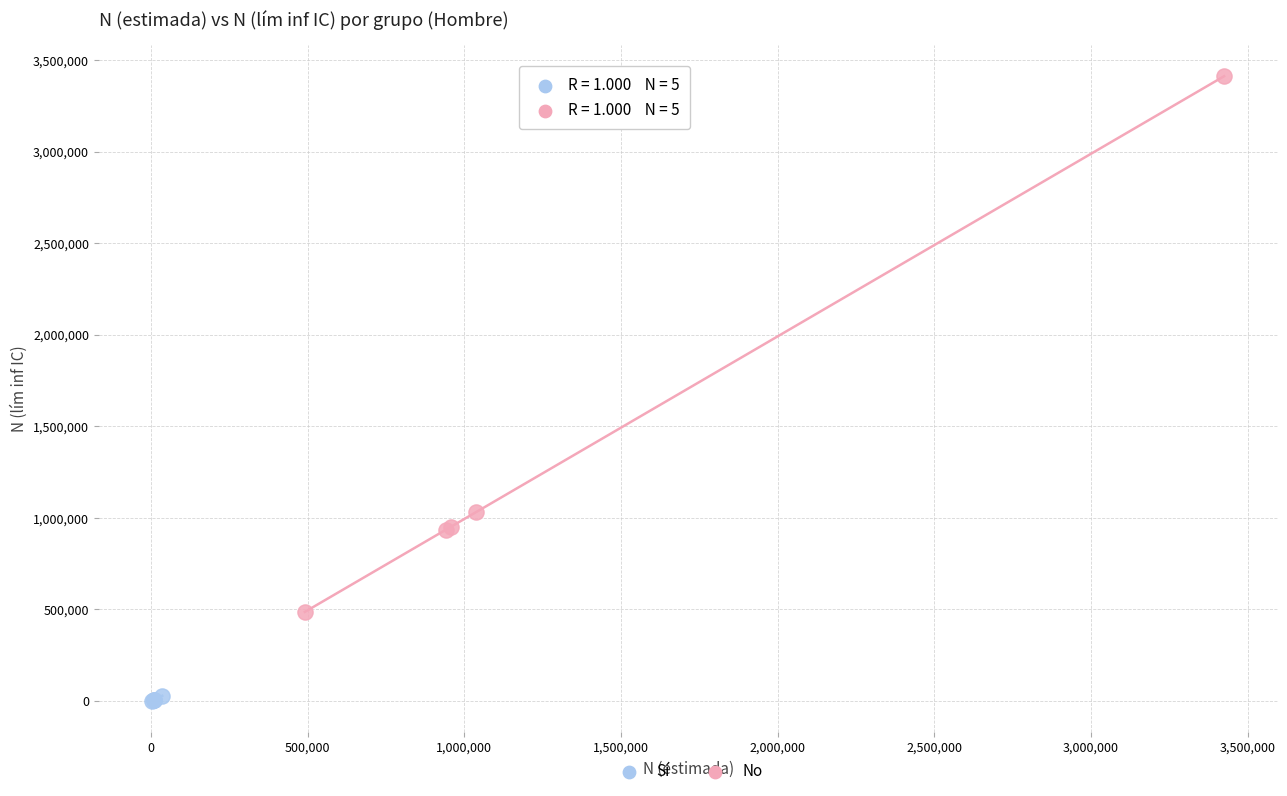

Which series reaches the maximum Y coordinate?

No